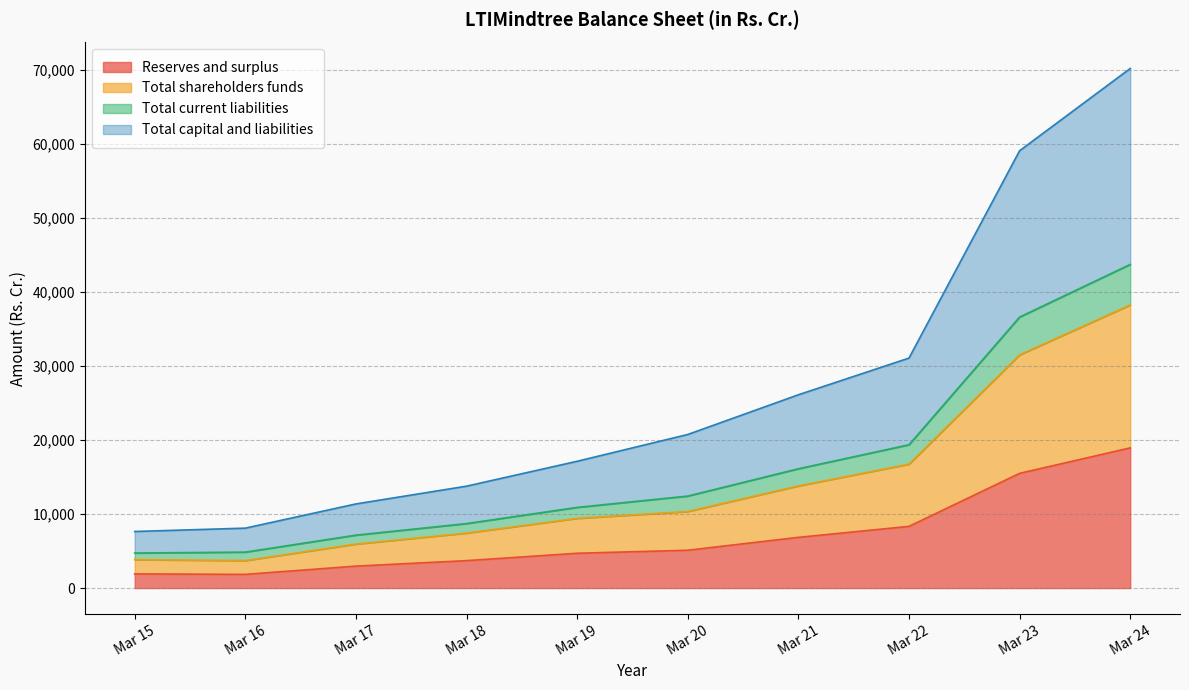

The value of Total shareholders funds at Mar 22 is 7651.3. True or false?

False